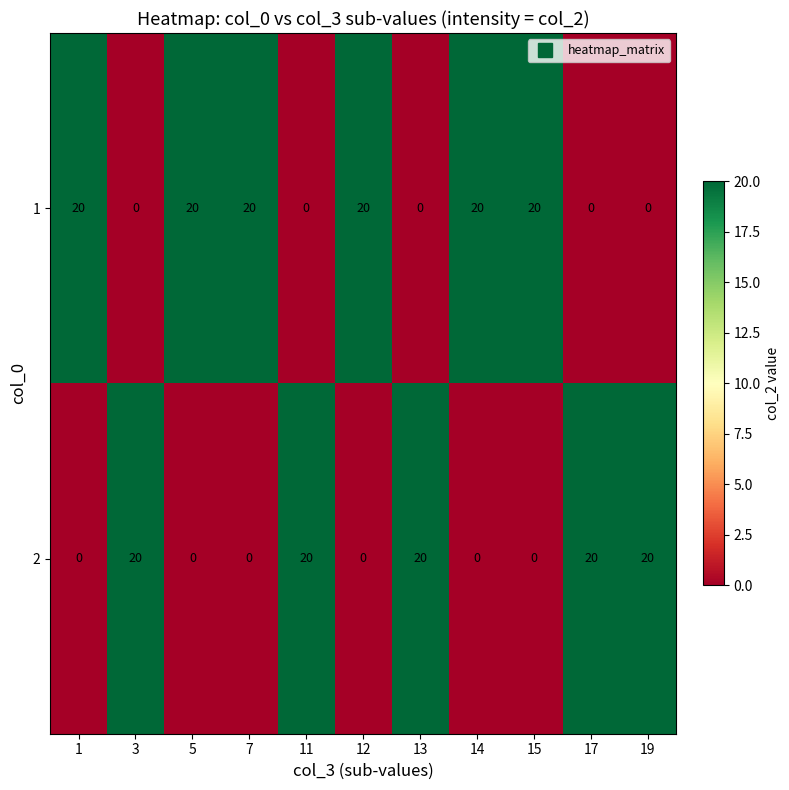

Reading left to right, extract all data points from this chart.

1: 1=20	3=0	5=20	7=20	11=0	12=20	13=0	14=20	15=20	17=0	19=0
2: 1=0	3=20	5=0	7=0	11=20	12=0	13=20	14=0	15=0	17=20	19=20